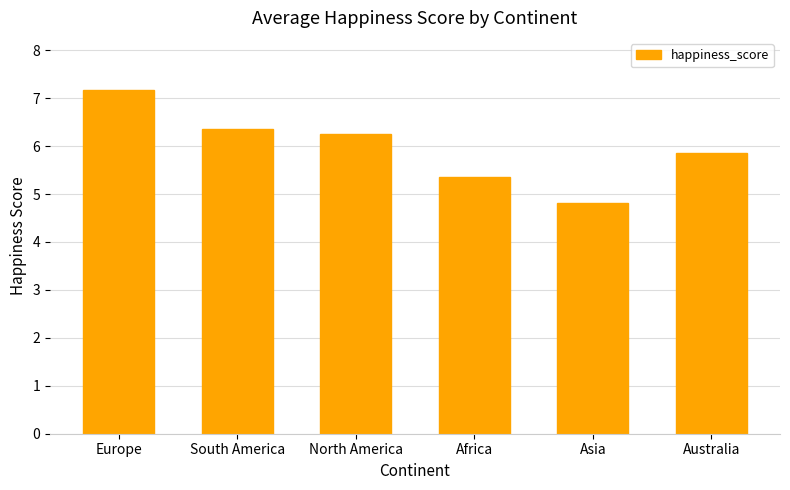

What is the value of the 2nd bar from the left?

6.4